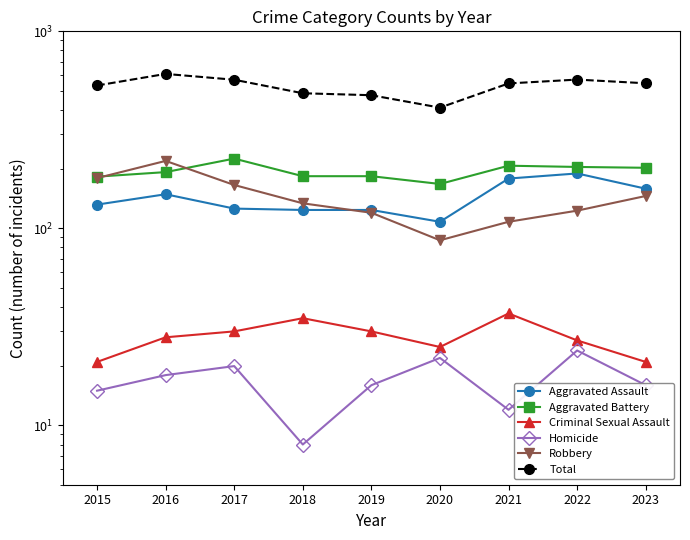

Is it true that Criminal Sexual Assault equals 47 at 2019?

False